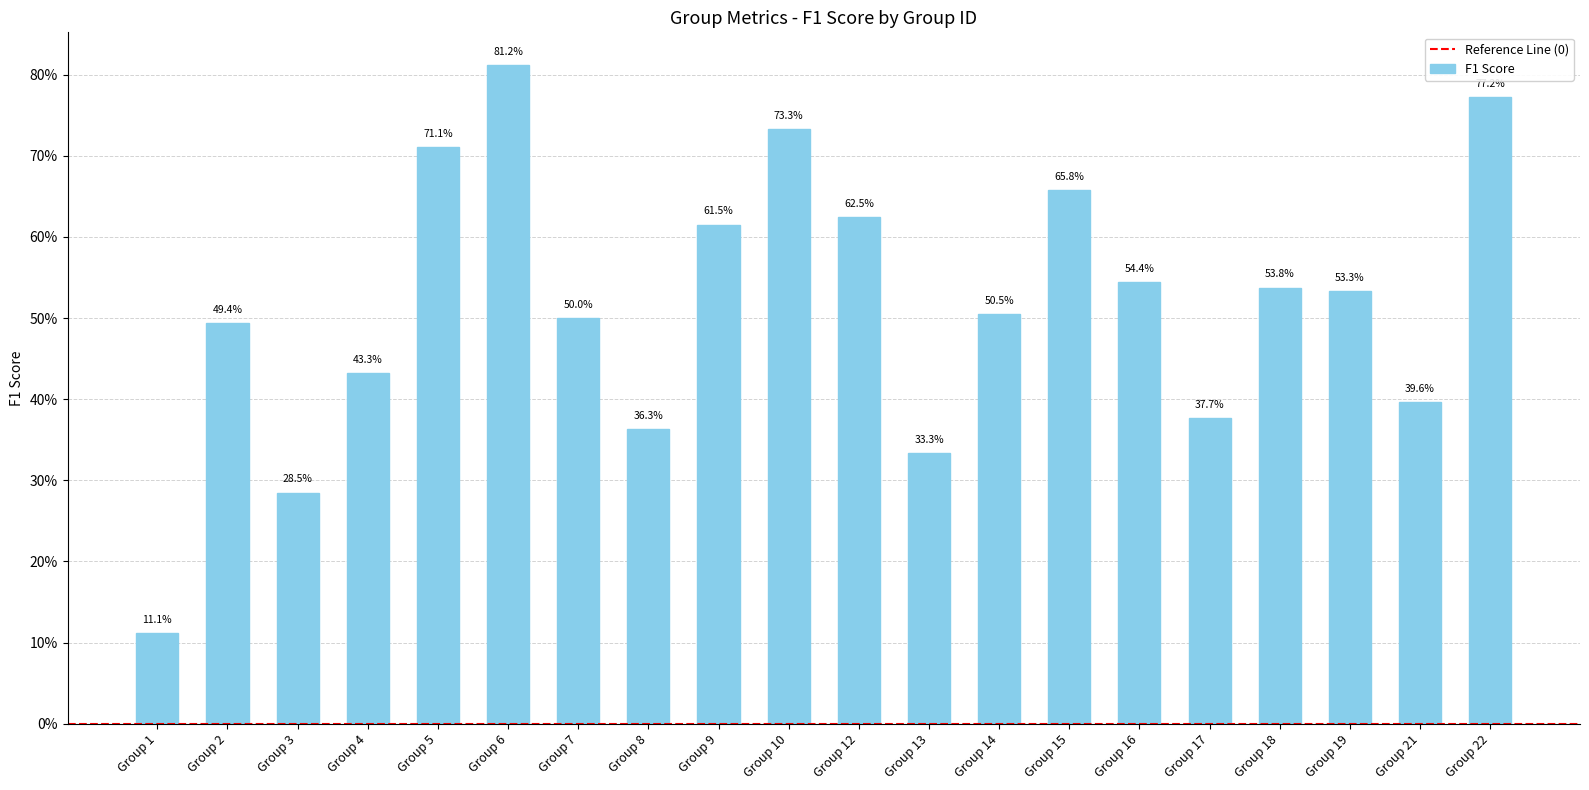

Does the chart contain any negative values?

No